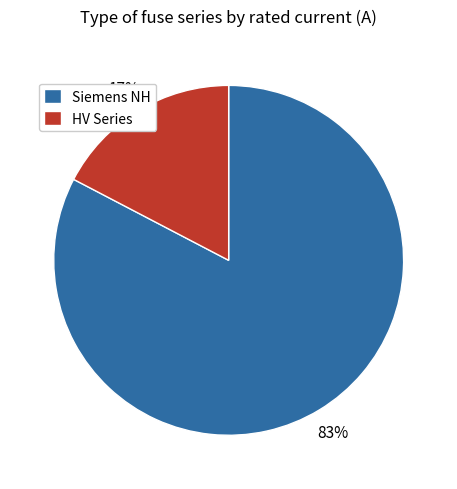

Count the number of slices in the pie.

2